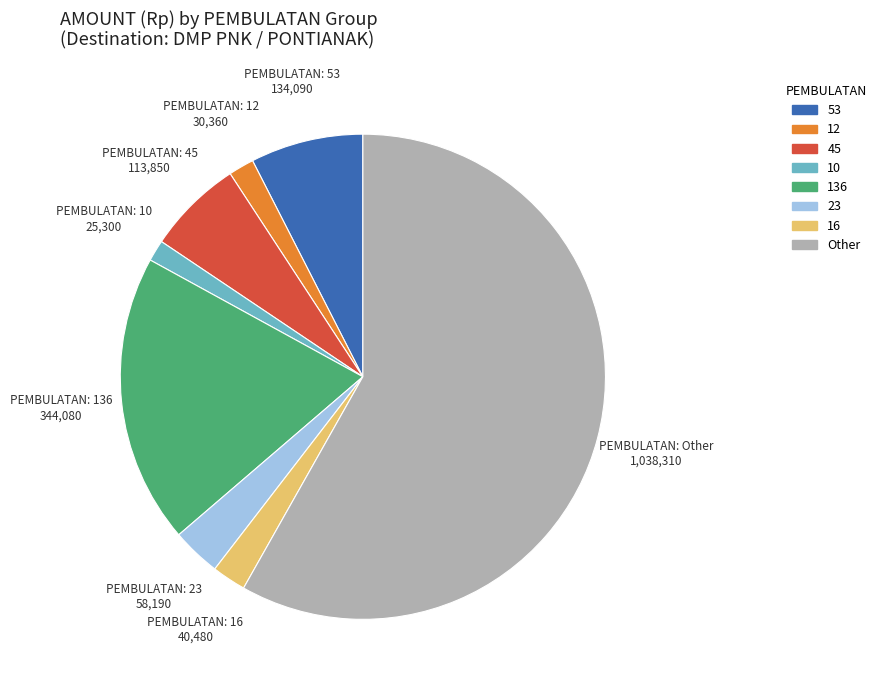

Is there a majority slice in this chart?

Yes